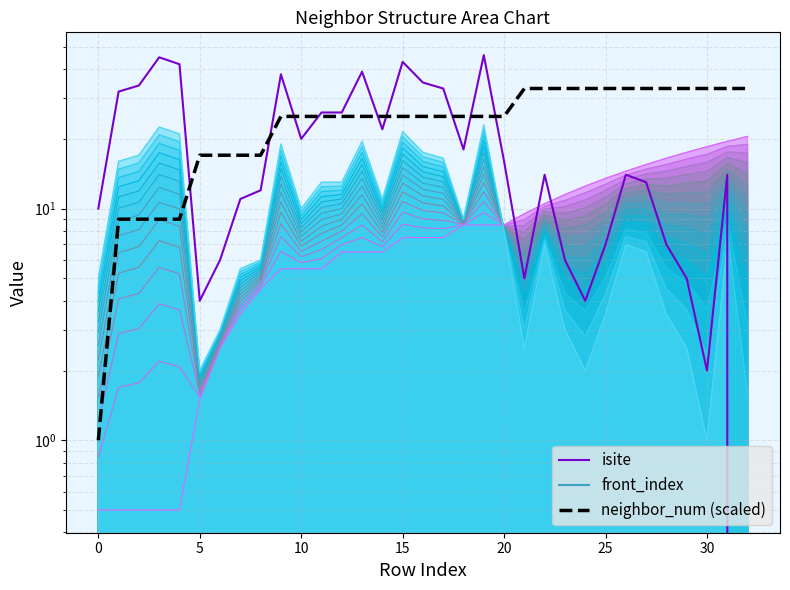

What is the difference between the highest and lowest values at 20?

17.0